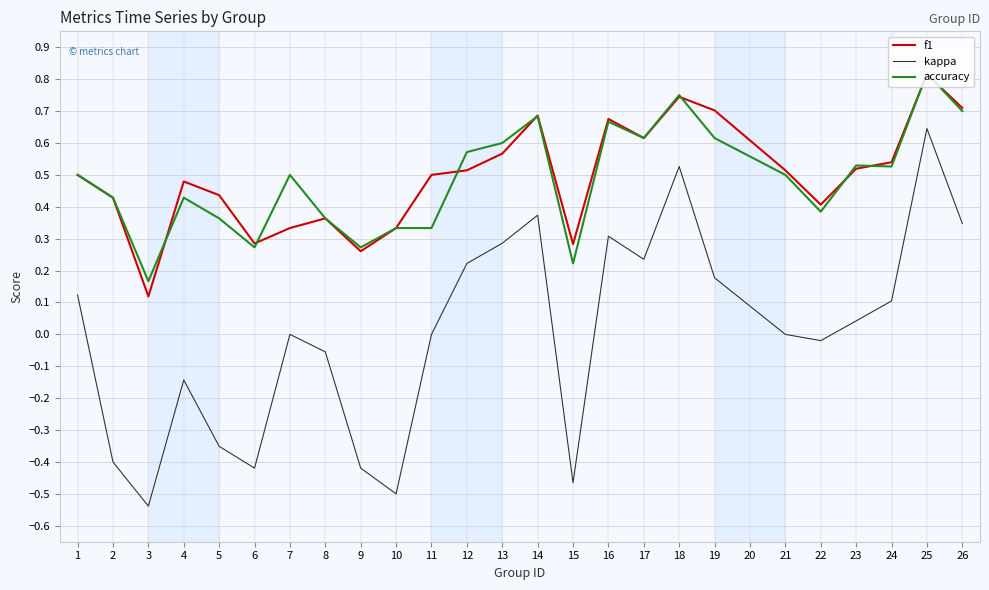

Which label corresponds to the smallest value in the chart?

3